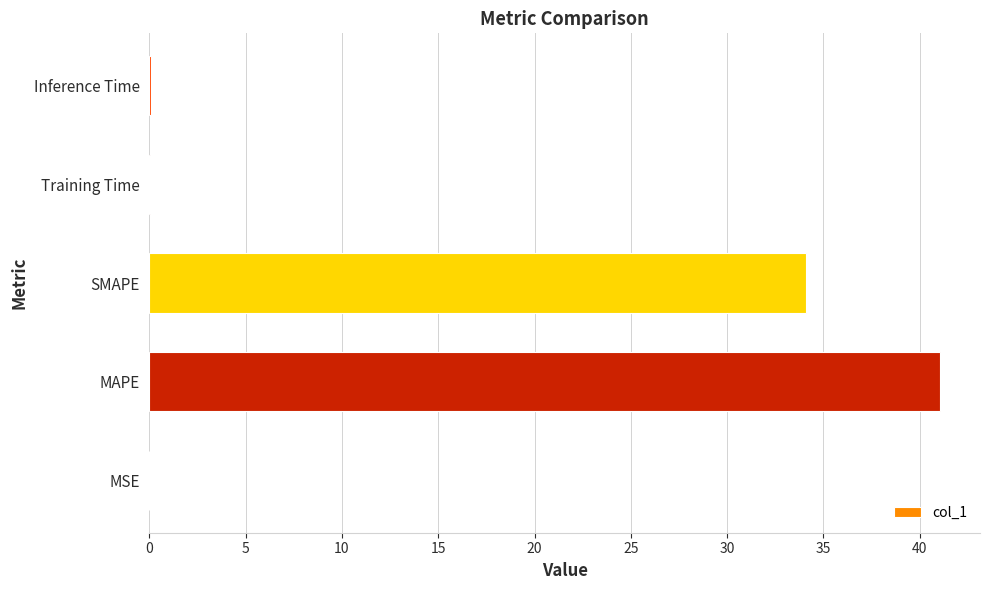

What is the change in value from MAPE to SMAPE?

-7.0